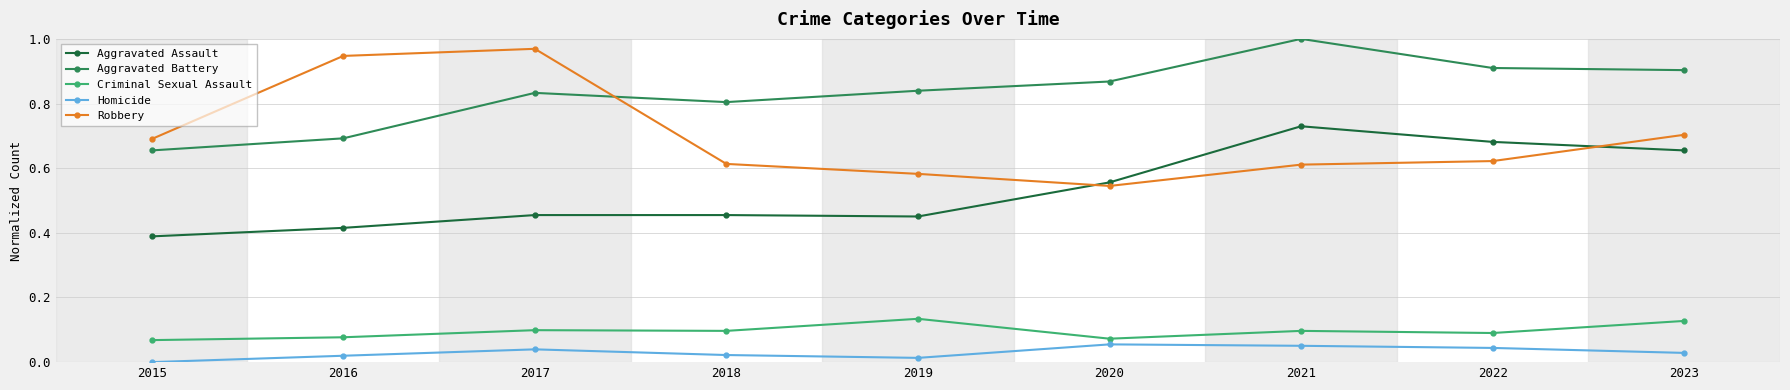

What are all the series names shown in the legend?

Aggravated Assault, Aggravated Battery, Criminal Sexual Assault, Homicide, Robbery